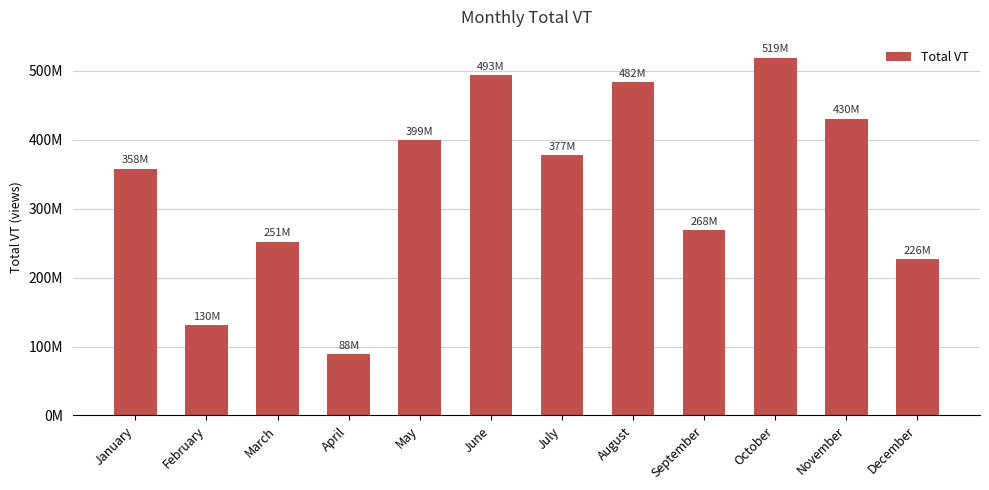

What is the smallest value displayed?

88465487